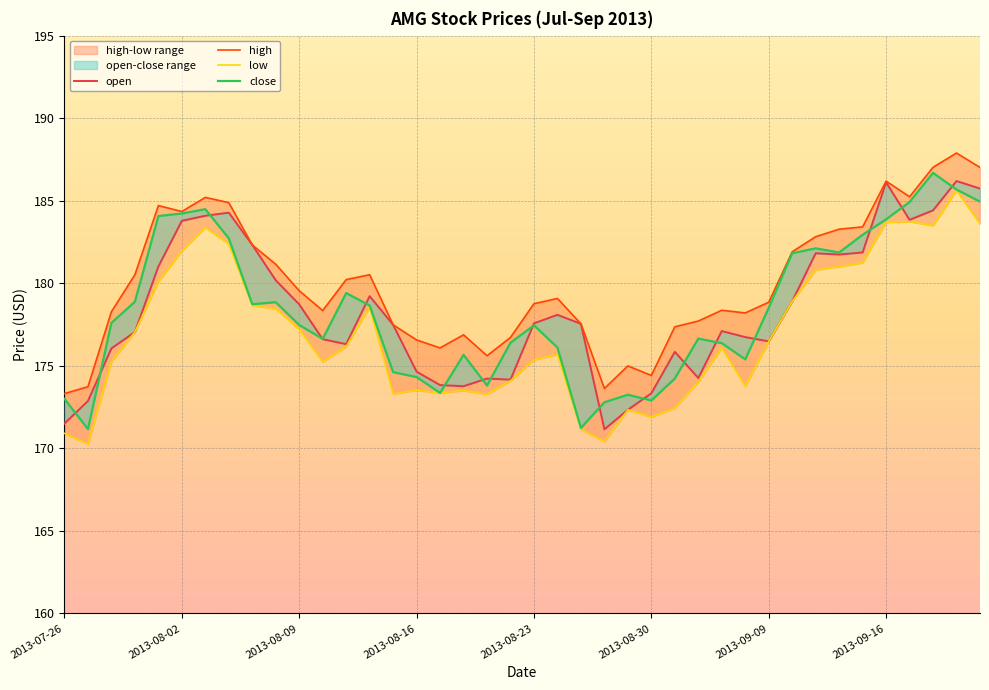

What is the minimum value shown in the chart?

170.3